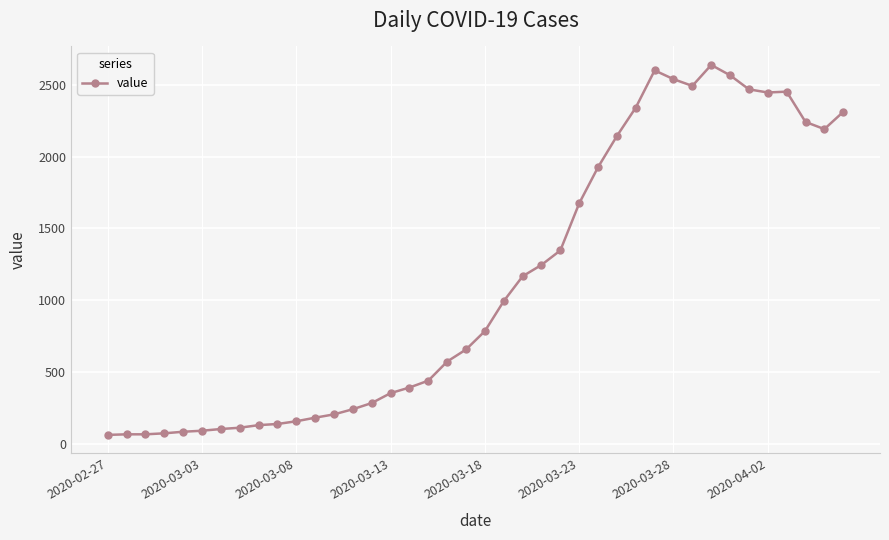

What is the smallest value displayed?

61